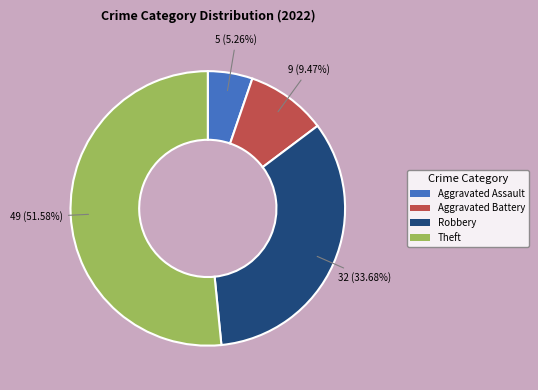

How many segments does this pie chart have?

4